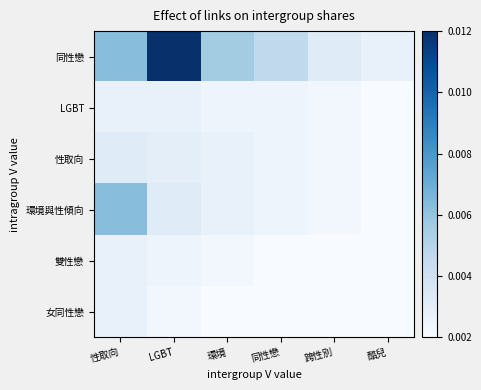

Rank the series at LGBT from highest to lowest value.

同性戀, 環境與性傾向, 性取向, LGBT, 雙性戀, 女同性戀